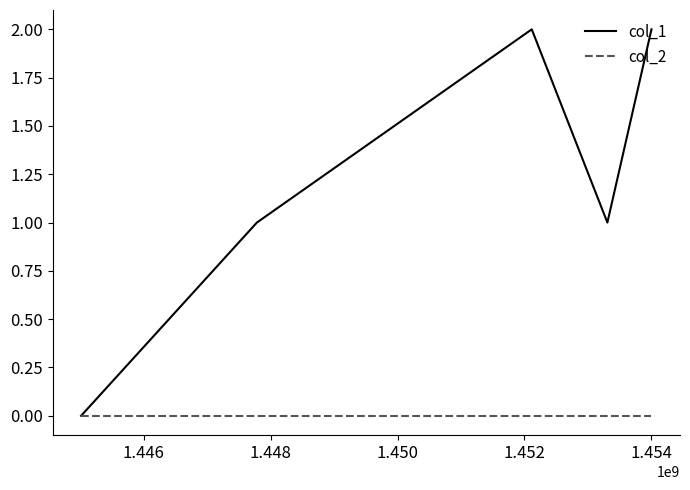

Which series has the largest range (max minus min)?

col_1